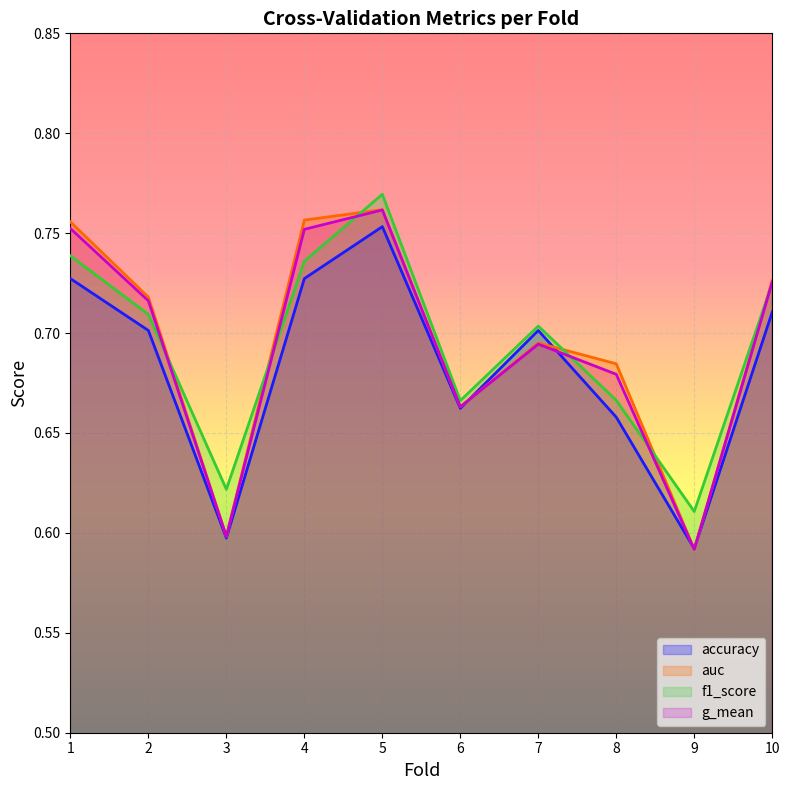

What is the sum of all auc values?

7.0